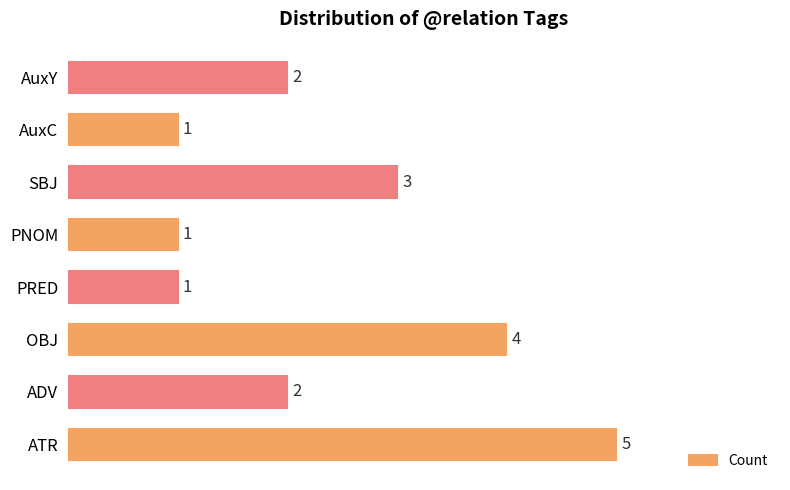

Which category has the highest value across all series?

ATR